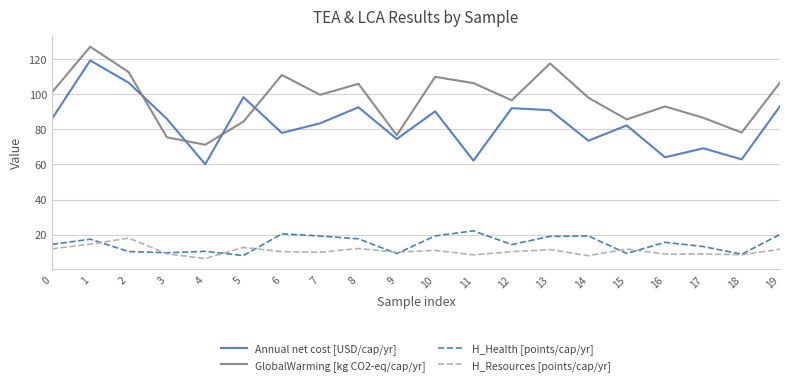

Read the Annual net cost [USD/cap/yr] value at 15.

82.3